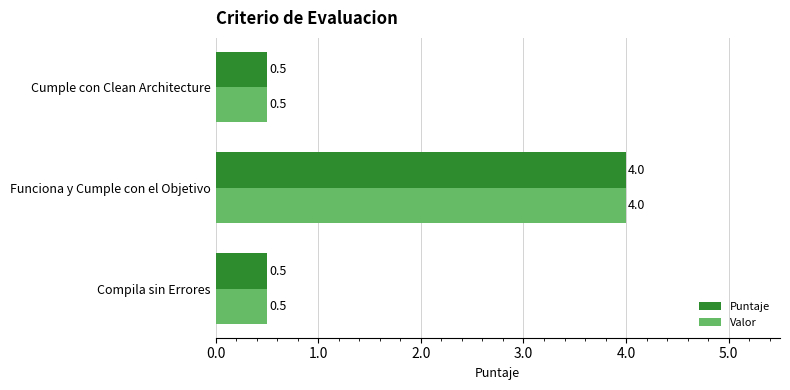

What is the difference between the maximum and second lowest values in the Puntaje series?

3.5